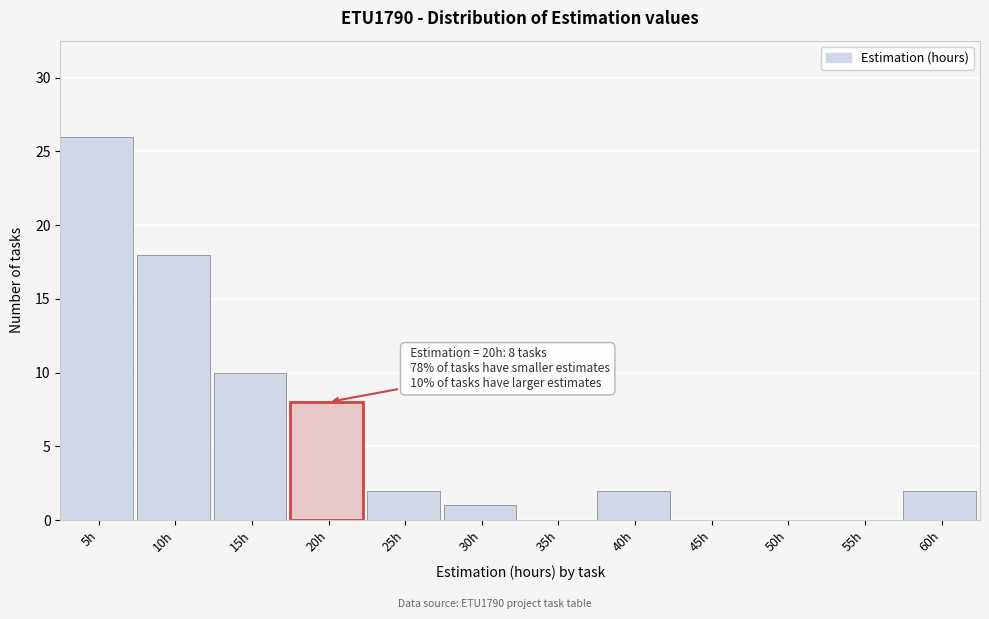

Reading left to right, transcribe all the data shown in this chart.

5h=26	10h=18	15h=10	20h=8	25h=2	30h=1	35h=0	40h=2	45h=0	50h=0	55h=0	60h=2